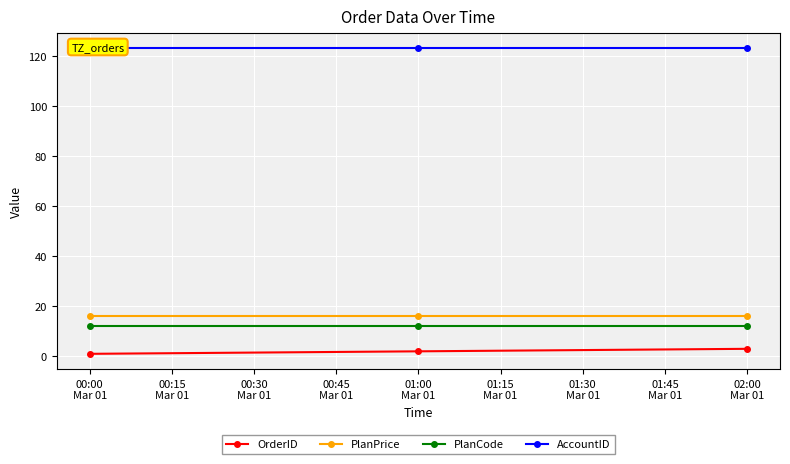

What is the minimum value for AccountID?

123